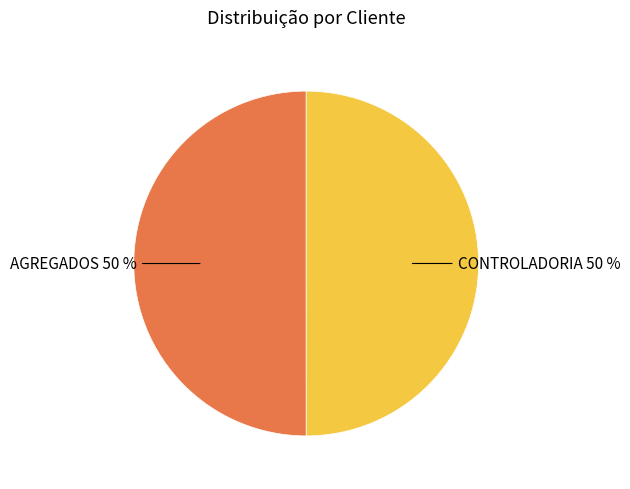

To the nearest percent, what is the average slice percentage?

50%